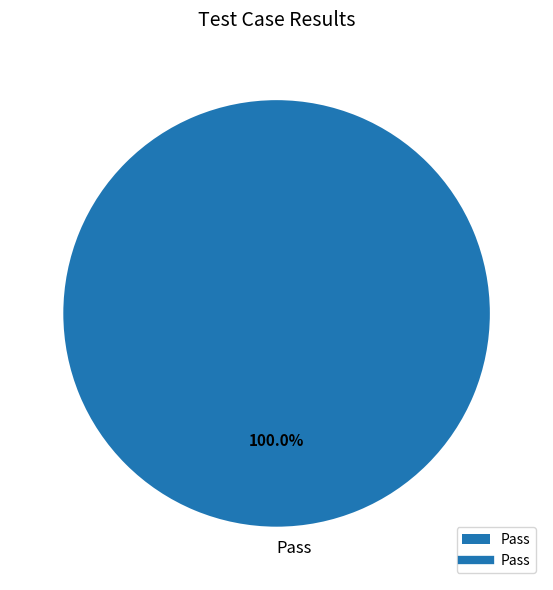

Rank the categories by value from highest to lowest.

Pass